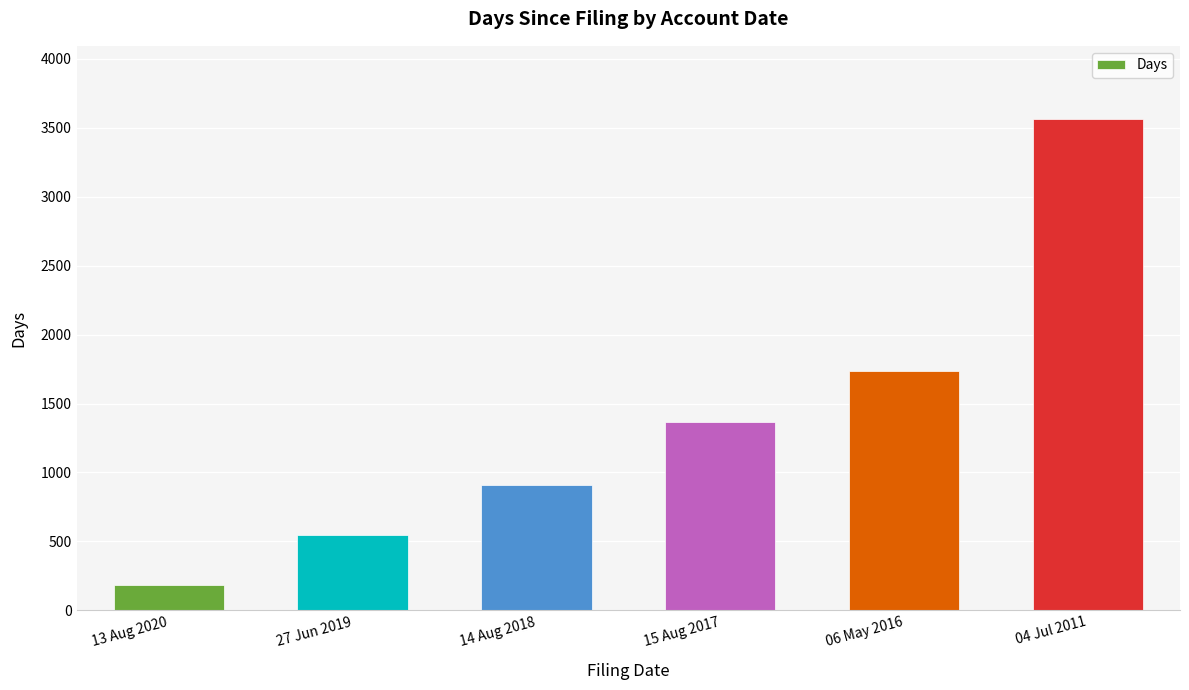

How many categories are shown in the chart?

6